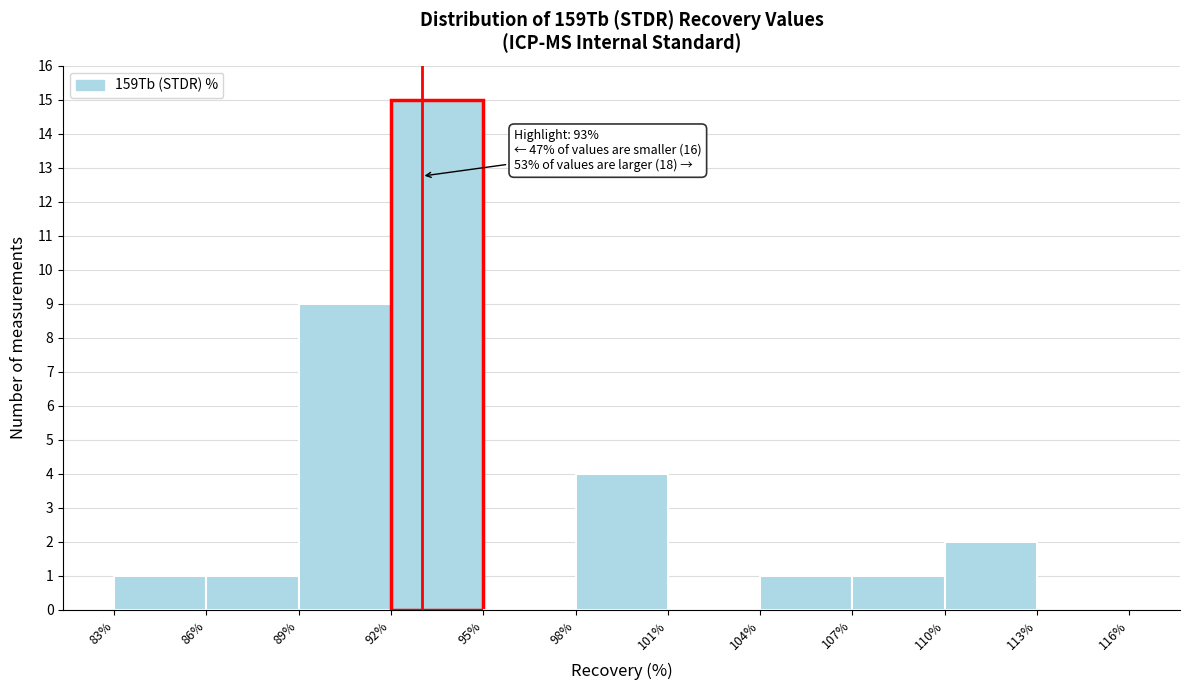

Which range on the x-axis has the tallest bar?

92% to 95%